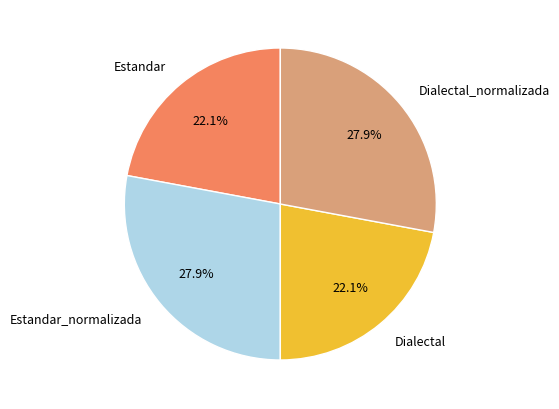

To the nearest percent, what portion does Estandar_normalizada represent?

28%